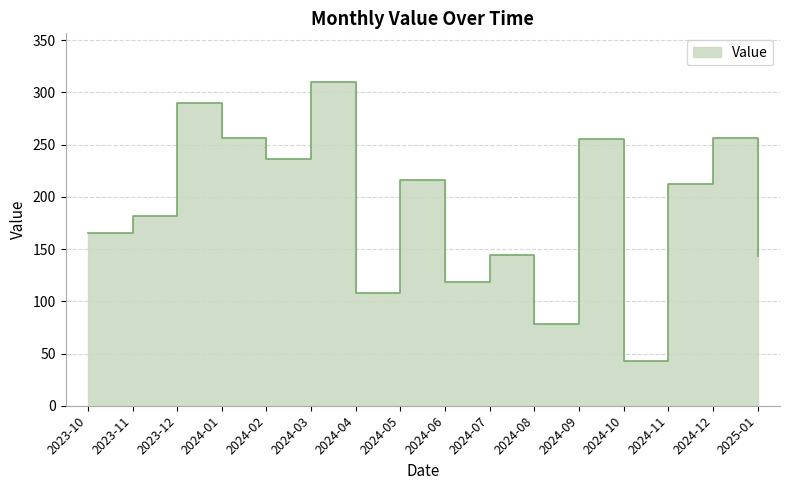

At which label does the data first exceed 212?

2023-12